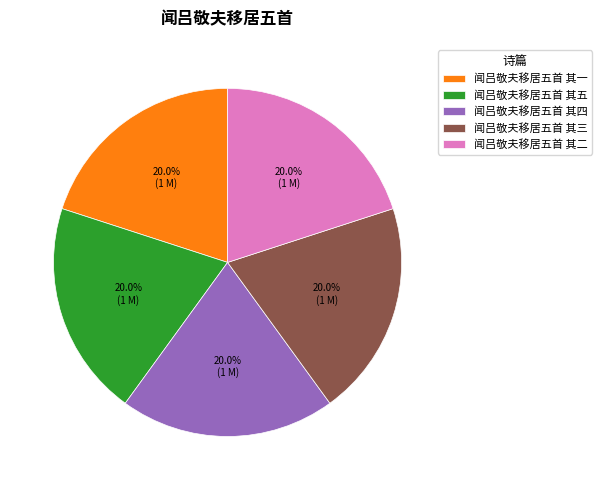

To the nearest percent, what portion does 闻吕敬夫移居五首 其四 represent?

20%